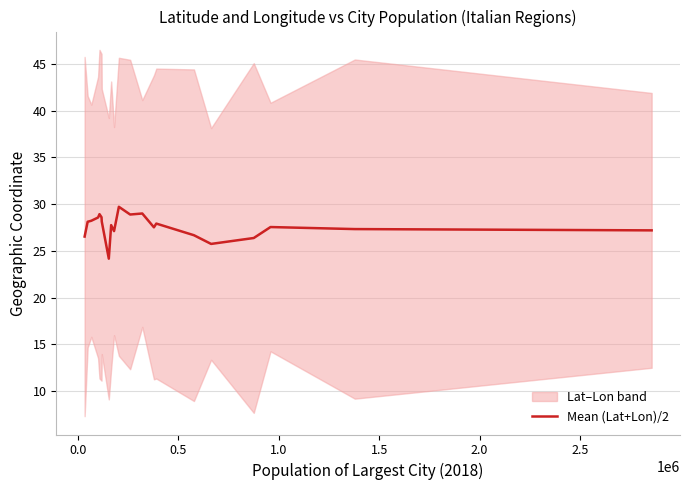

Does the chart have visible grid lines?

Yes